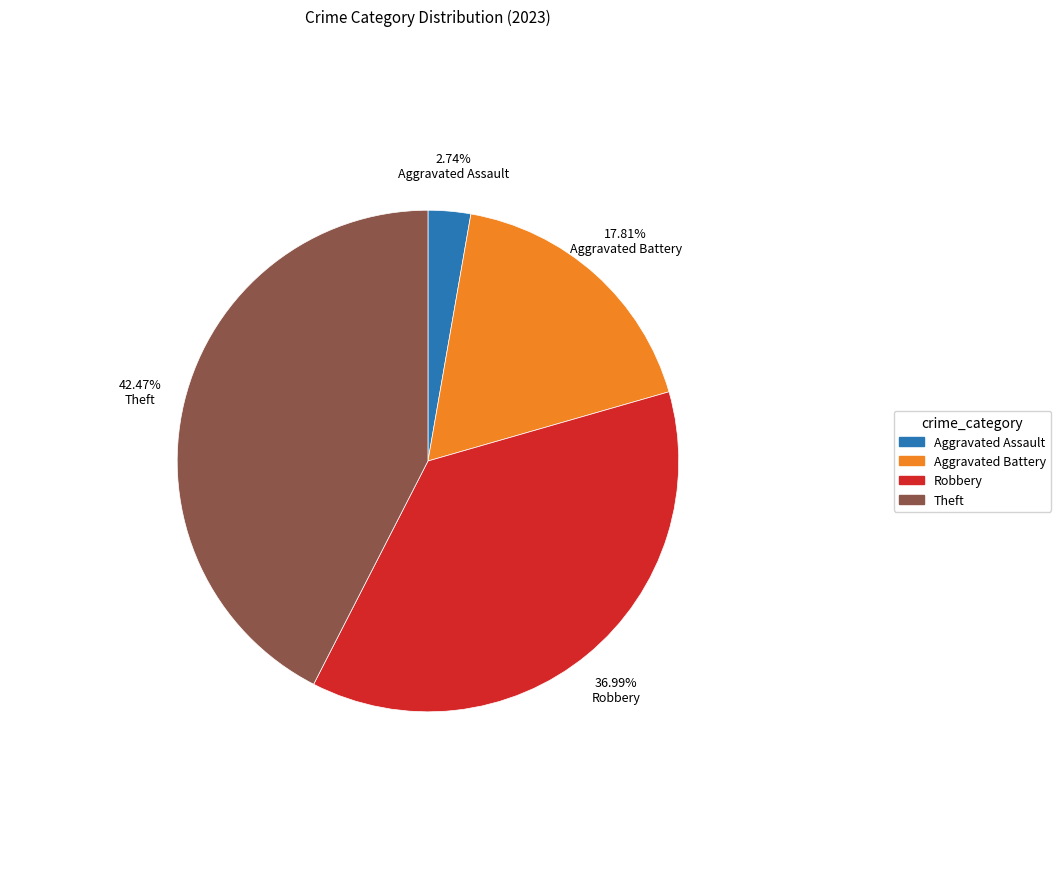

Does any single category account for the majority?

No